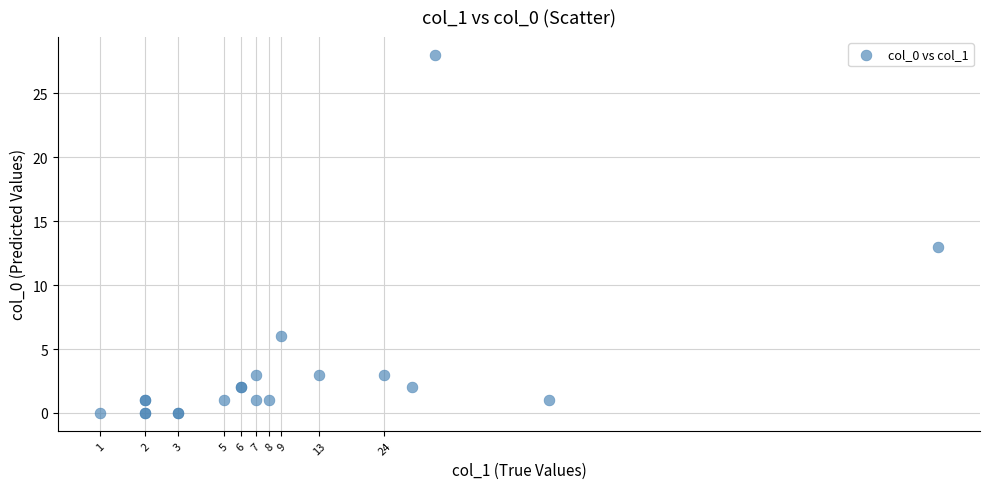

What Y value in the scatter plot is closest to 14?

13